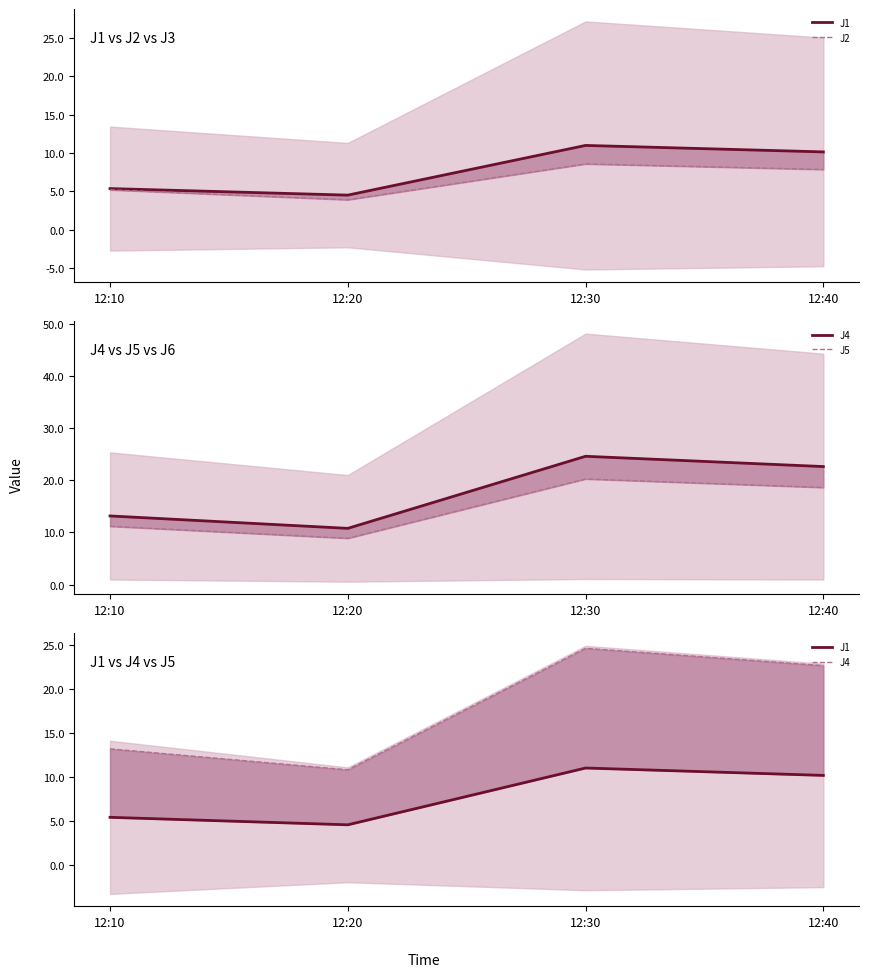

At which category is the sum across all series the highest?

12:30